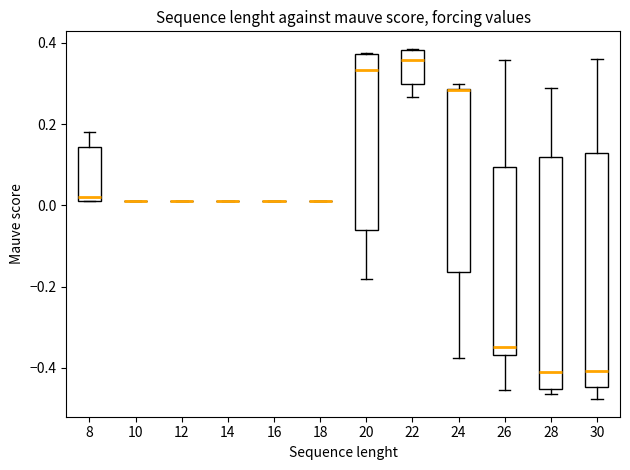

Reading left to right, transcribe this box plot: for each box, give where its median line is, the range the box spans, and where its two whiskers end, as read against the y-axis. The values are not printed on the chart, so give them approximately, as read against the axis.

8: median 0.02, box 0.00 to 0.14, whiskers 0.00 to 0.18
10: box collapsed to a line at 0.02, whiskers 0.02 to 0.02
12: box collapsed to a line at 0.00, whiskers 0.00 to 0.02
14: box collapsed to a line at 0.00, whiskers 0.00 to 0.00
16: box collapsed to a line at 0.00, whiskers 0.00 to 0.02
18: box collapsed to a line at 0.00, whiskers 0.00 to 0.02
20: median 0.34, box -0.06 to 0.38, whiskers -0.18 to 0.38
22: median 0.36, box 0.30 to 0.38, whiskers 0.26 to 0.38
24: median 0.28 (drawn on the box's upper edge), box -0.16 to 0.28, whiskers -0.38 to 0.30
26: median -0.34, box -0.36 to 0.10, whiskers -0.46 to 0.36
28: median -0.42, box -0.46 to 0.12, whiskers -0.46 (just below the box's lower edge) to 0.28
30: median -0.40, box -0.44 to 0.12, whiskers -0.48 to 0.36